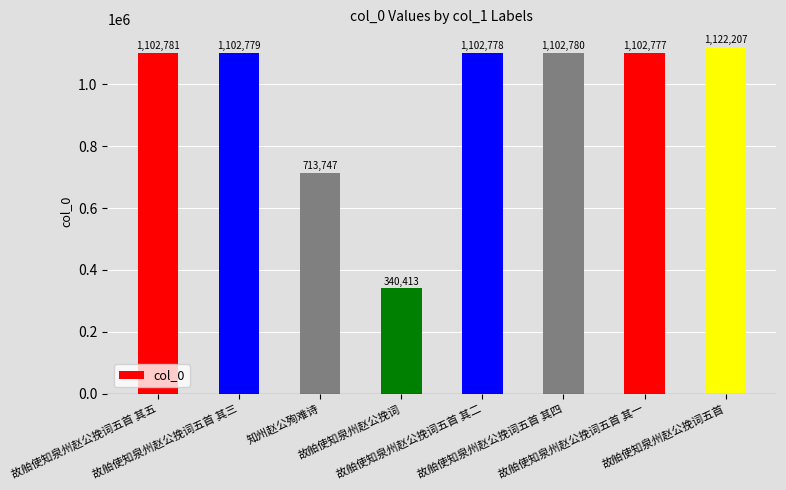

Reading left to right, list all the values displayed in this chart.

1102781	1102779	713747	340413	1102778	1102780	1102777	1122207